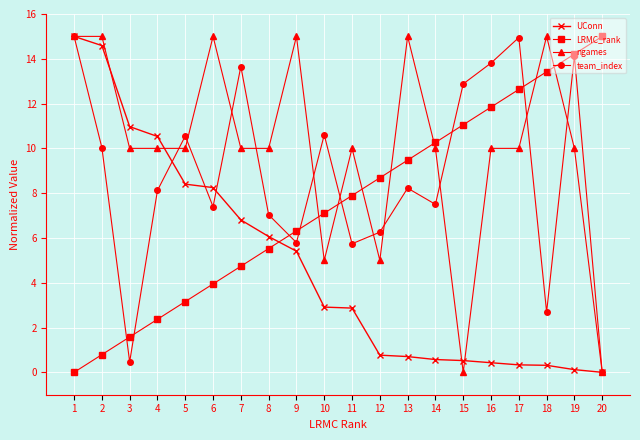

What is the value of the UConn point at the 13th from the left?

0.7